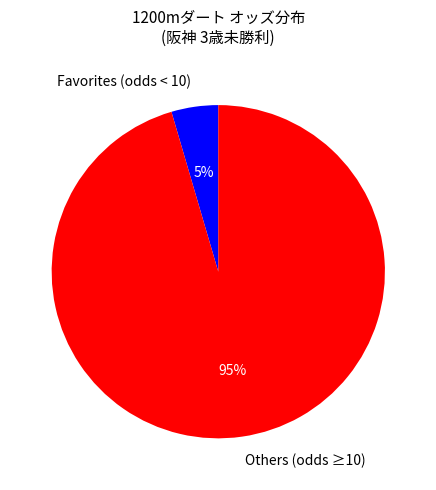

To the nearest percent, what is the average slice percentage?

50%